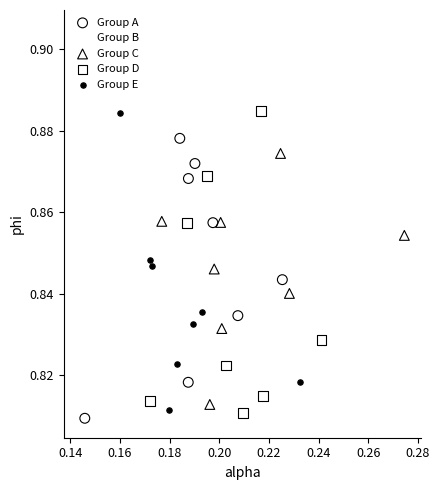

Which series reaches the maximum Y coordinate?

Group B